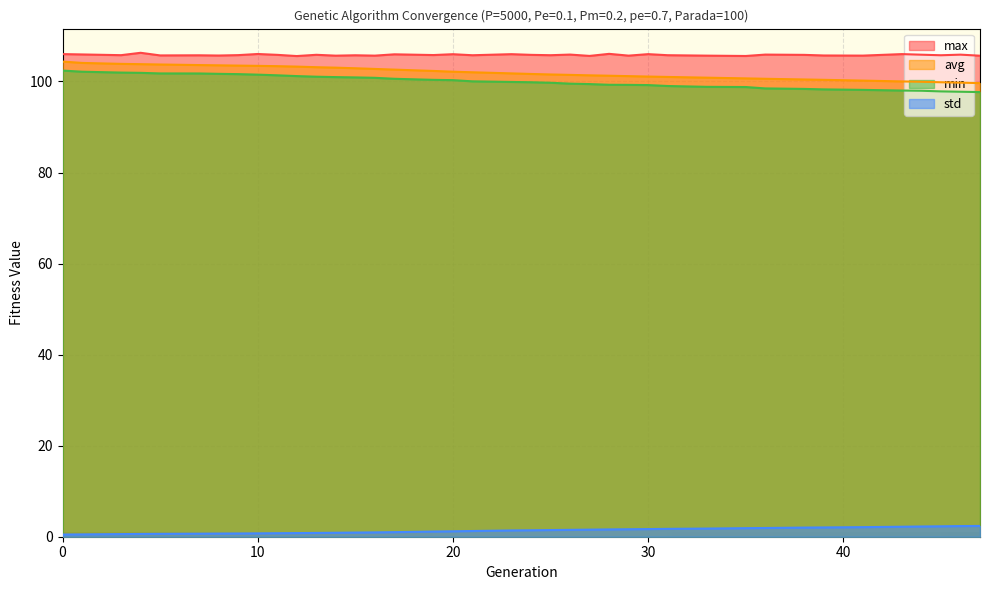

Is it true that std equals 0.8 at 31?

False